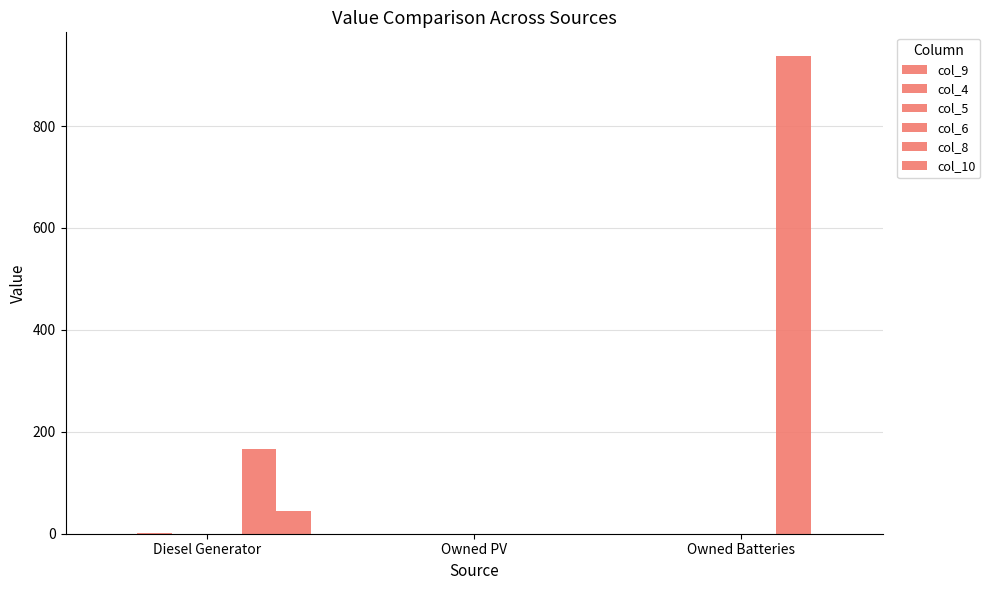

The value of col_8 at Owned Batteries is 937.0. True or false?

True